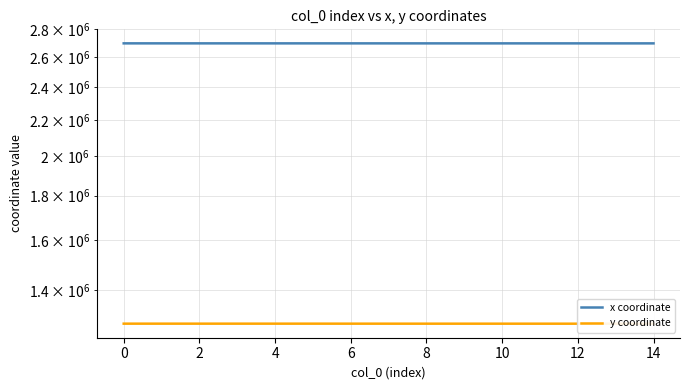

Where is the first local maximum for y coordinate?

2